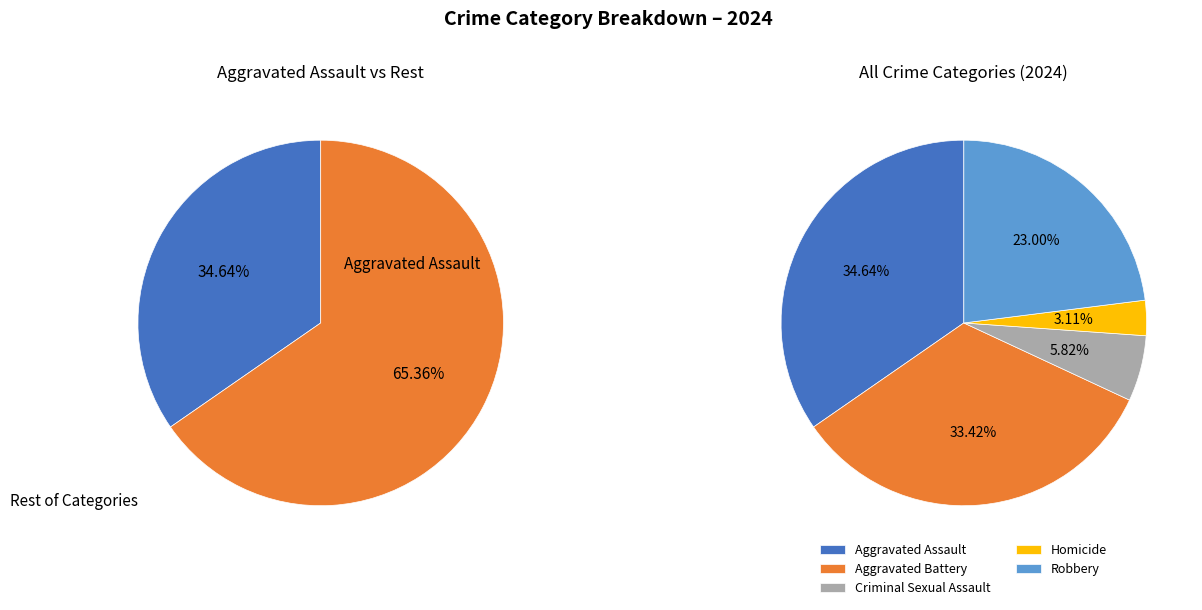

The Homicide slice represents 3% of the pie. True or false?

True